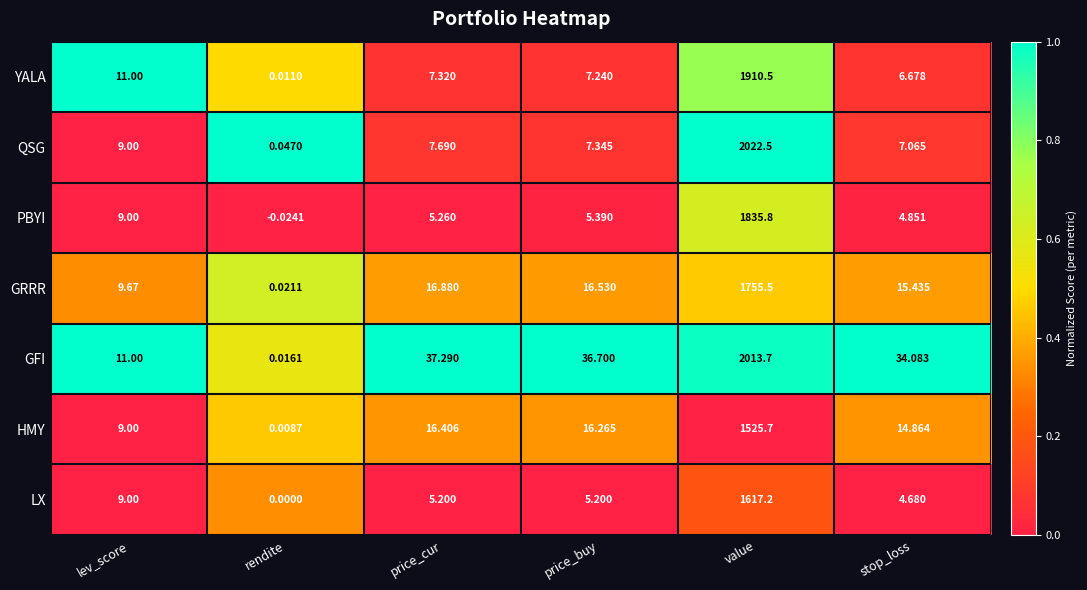

At which category is the sum across all series the highest?

value